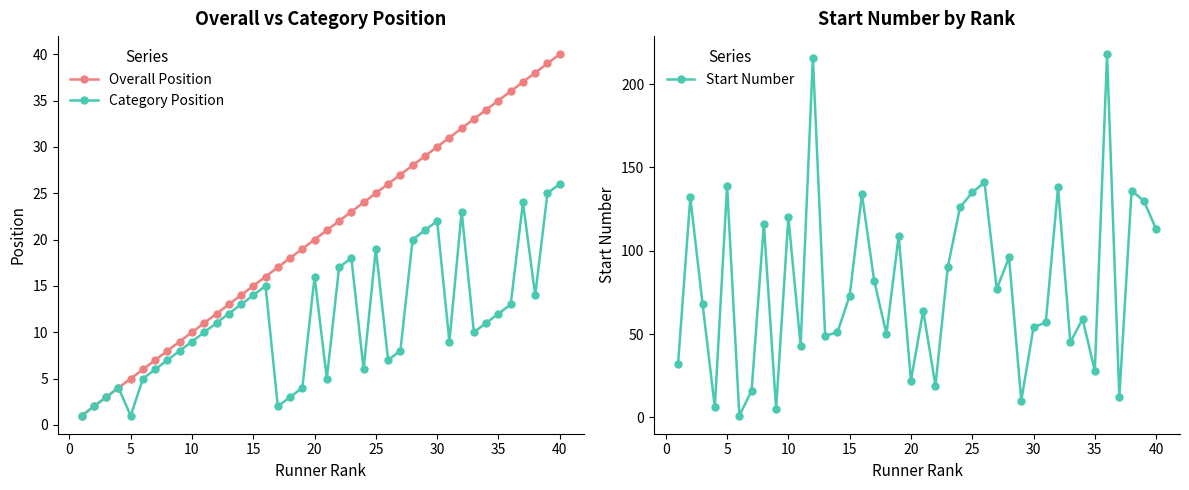

What is the difference between the maximum and minimum values in the Overall Position series?

39